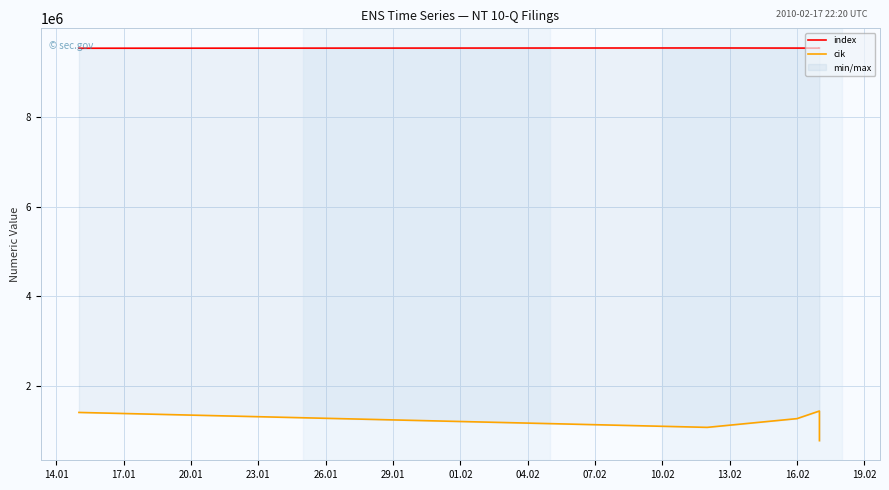

What are all the series names shown in the legend?

index, cik